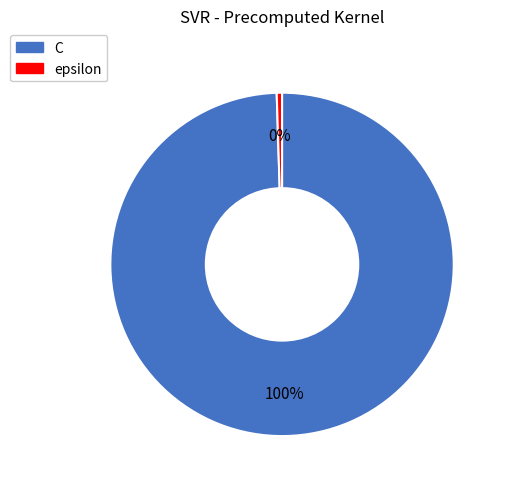

What is the ratio of the value at C to the value at epsilon?

200.0